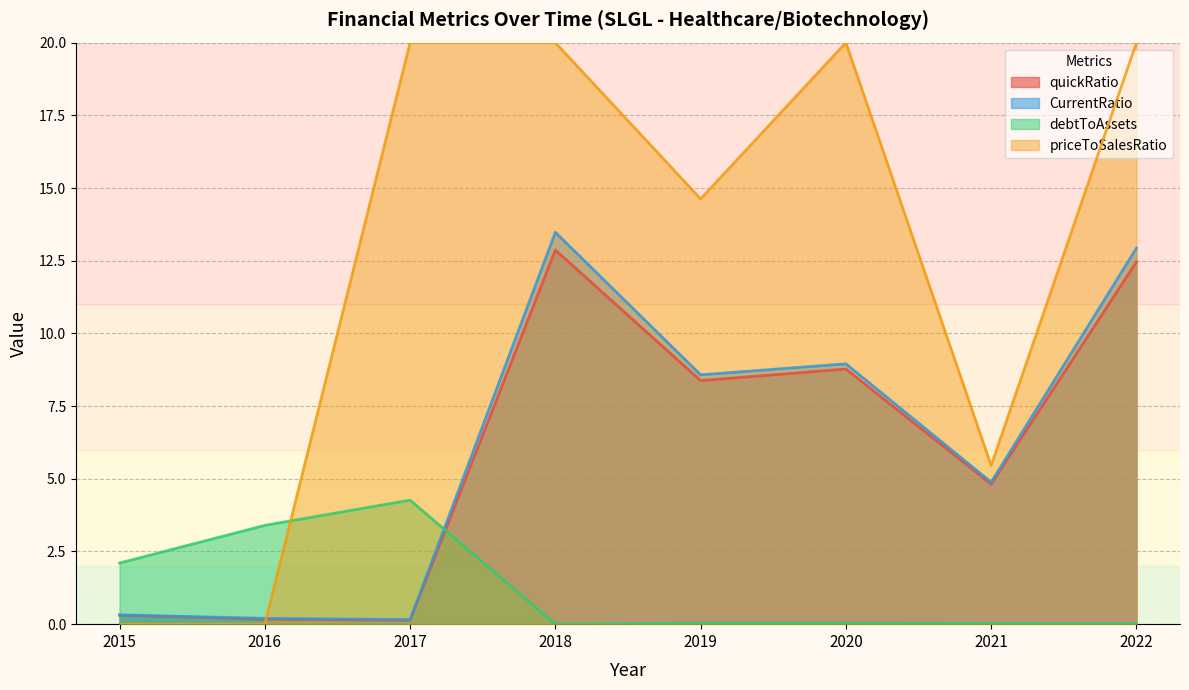

Is it true that quickRatio equals 5.7 at 2020?

False